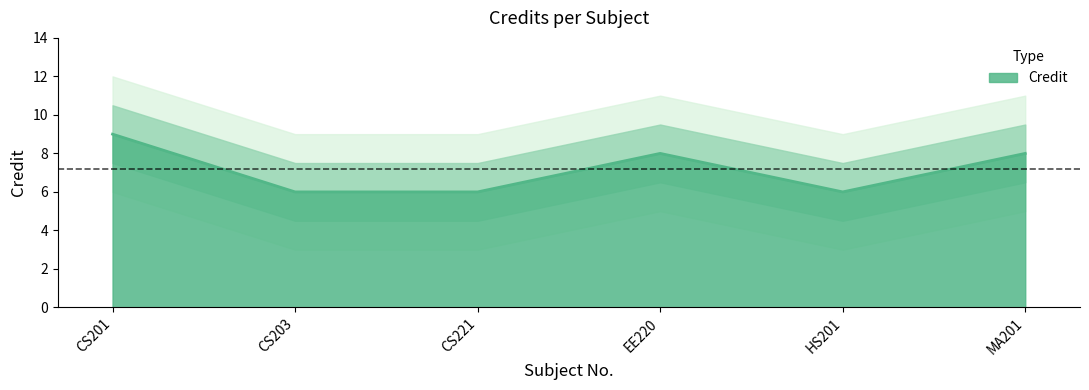

Where is the first local minimum?

HS201